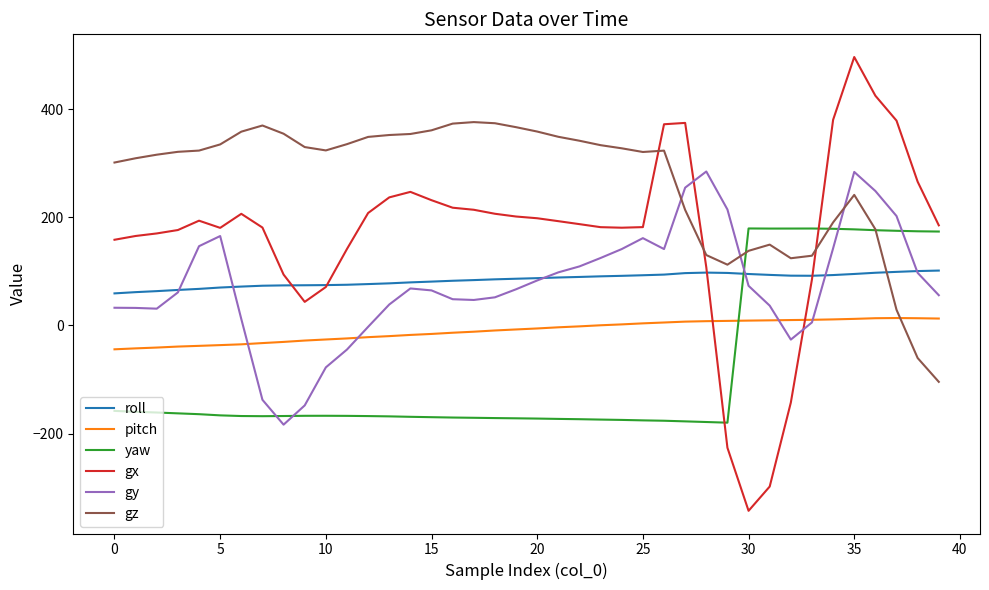

True or false: gz and gx intersect in this chart.

True